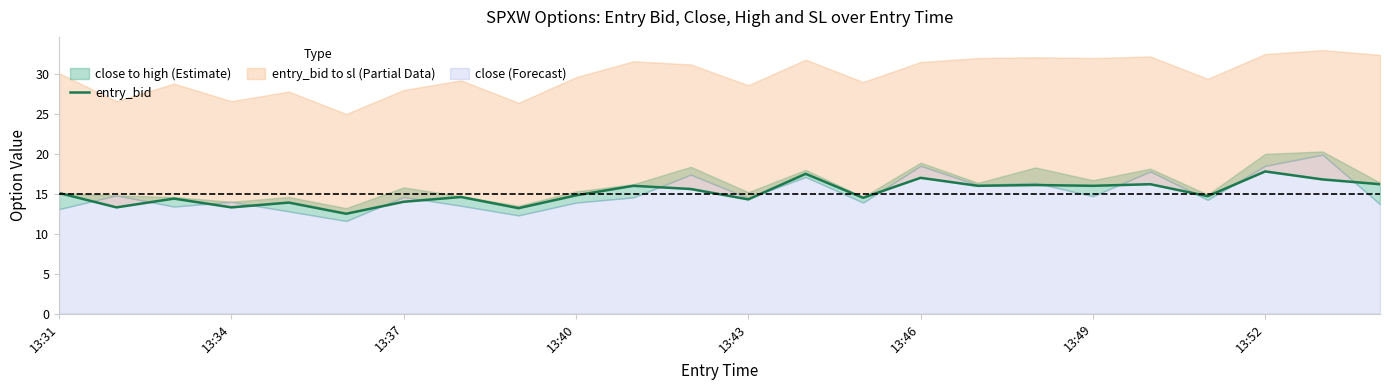

What is the approximate value at 13:43?

14.3